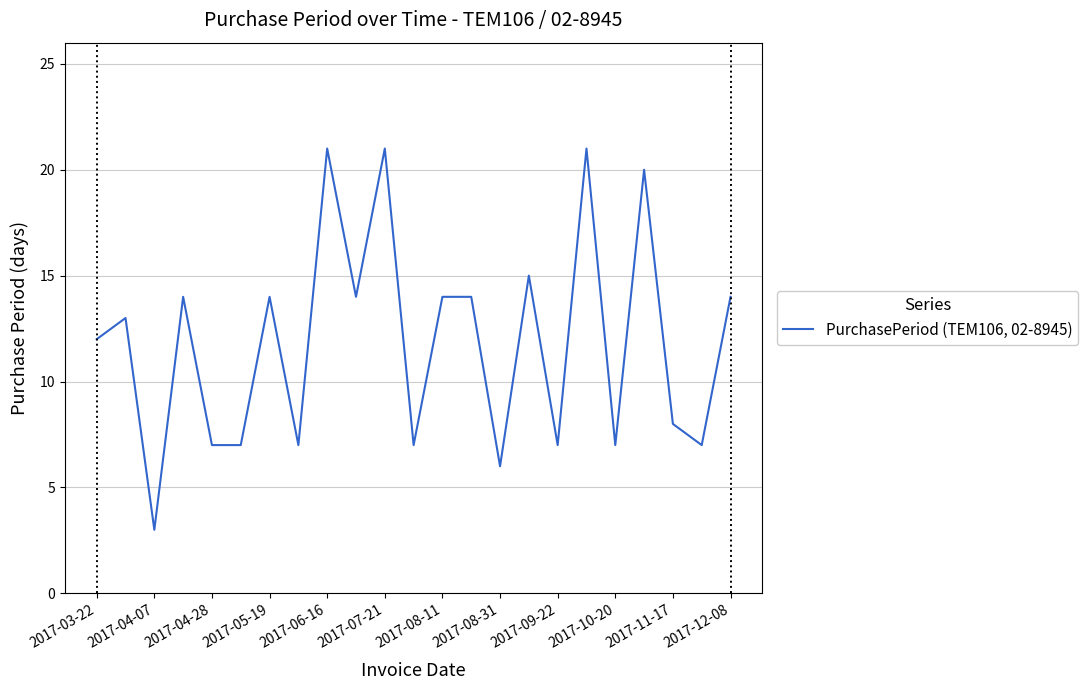

What is the difference between the maximum and minimum values?

18